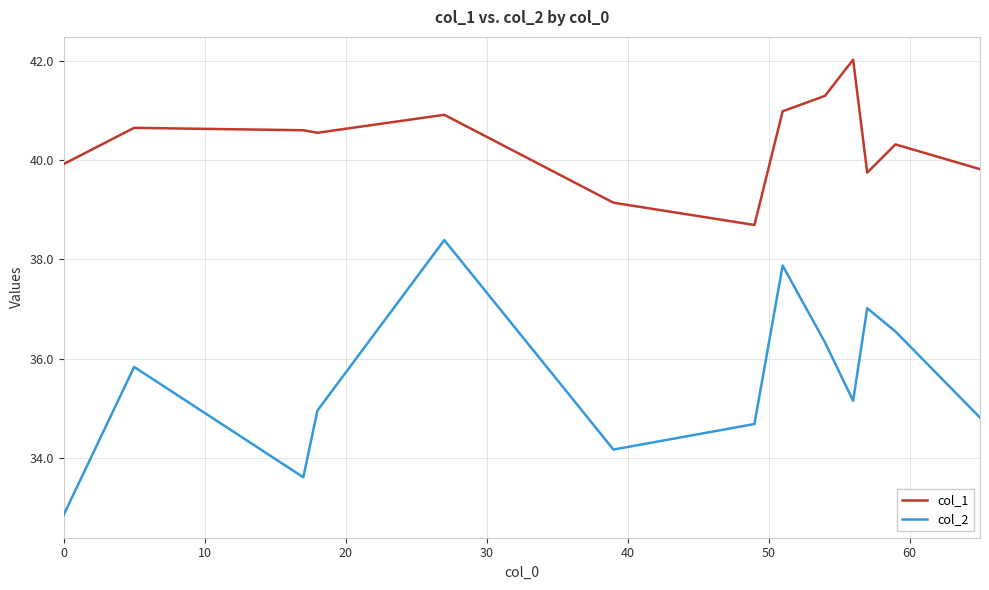

Which series has the largest range (max minus min)?

col_2